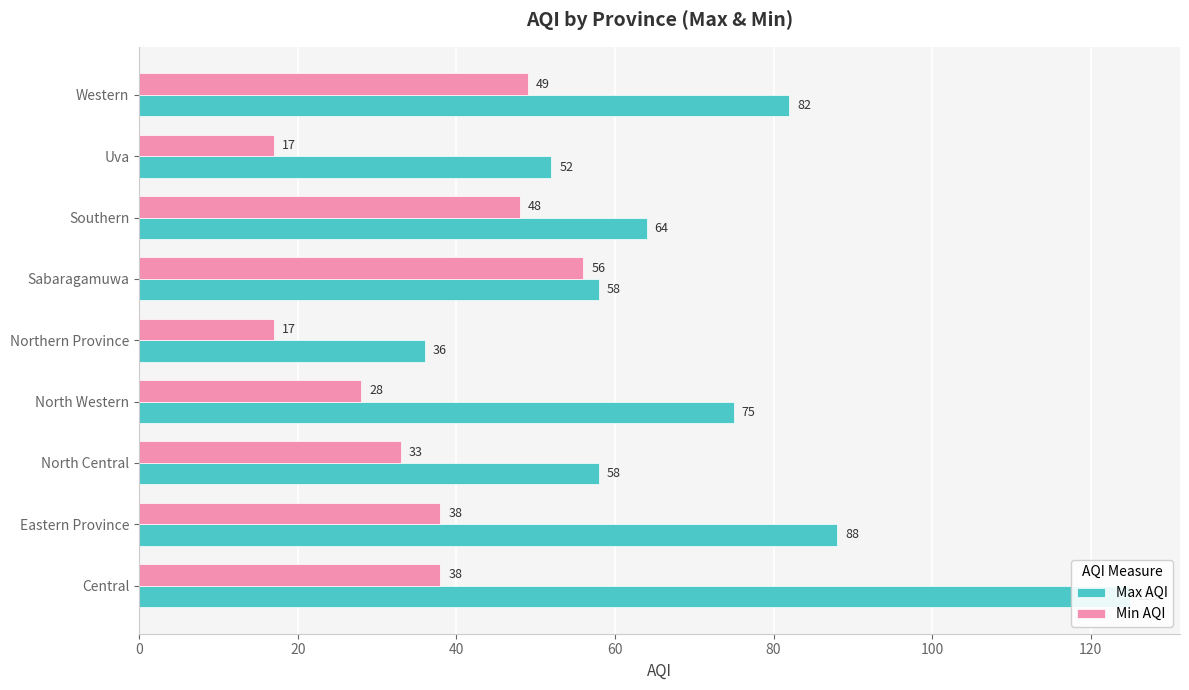

Which series has the largest total across all categories?

Max AQI